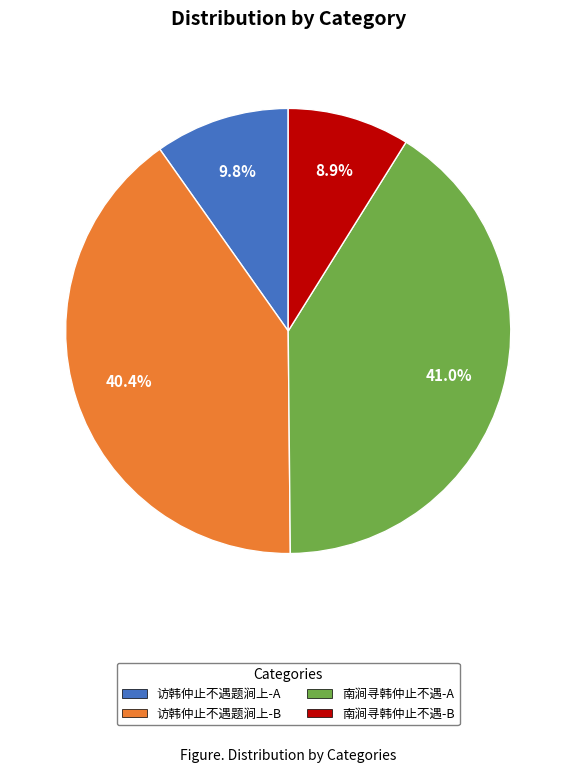

Which slice is the smallest?

南涧寻韩仲止不遇-B